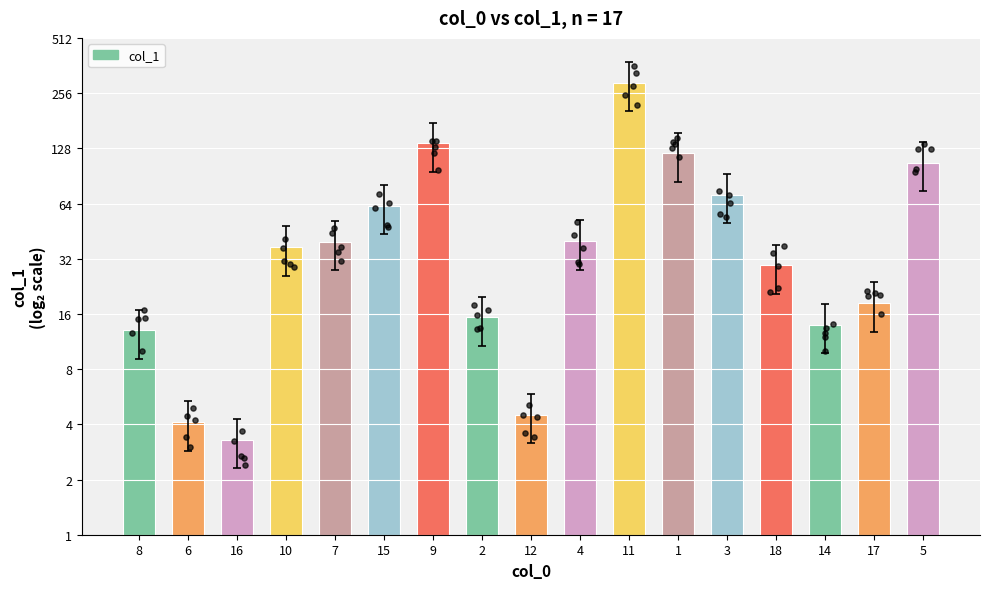

Approximately how many times larger is the value at 1 compared to 10?

3.2